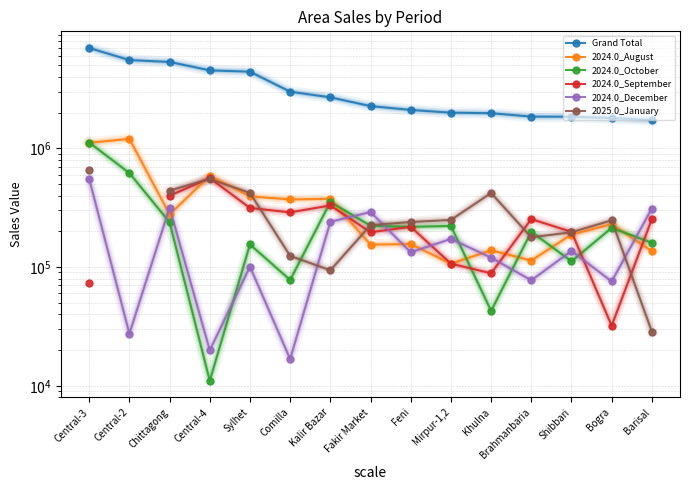

What is the total value across all series at Fakir Market?

3356236.0